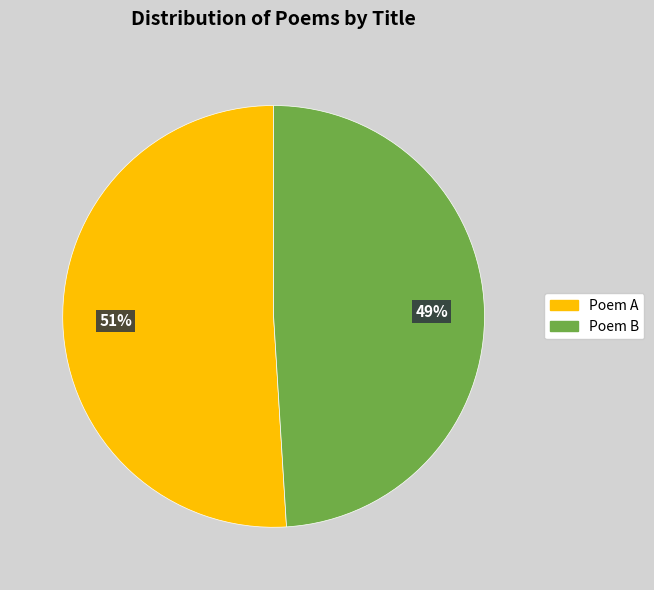

To the nearest percent, what is the difference between the largest and smallest slice percentages?

2%